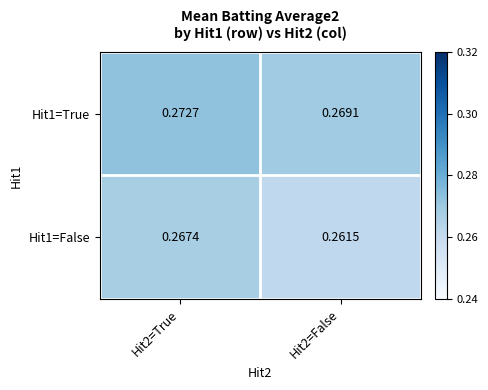

Is the value of Hit1=False at Hit2=True greater than the value of Hit1=True at Hit2=True?

No